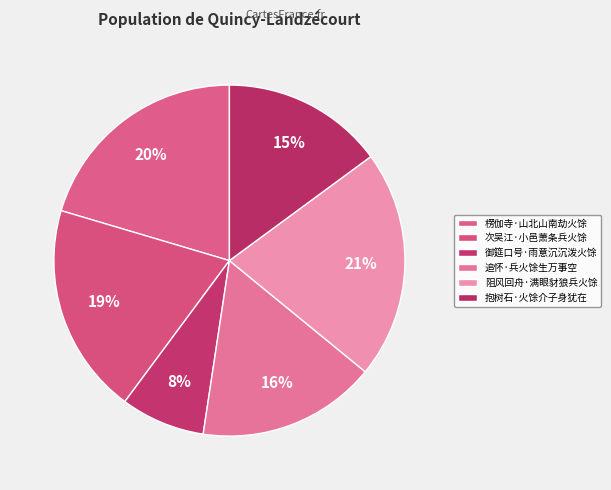

Count the number of slices in the pie.

6